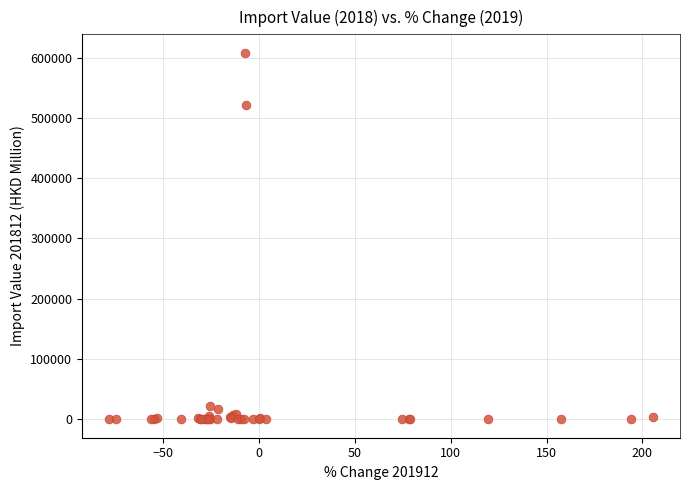

What Y value in the scatter plot is closest to 304014?

521267.7